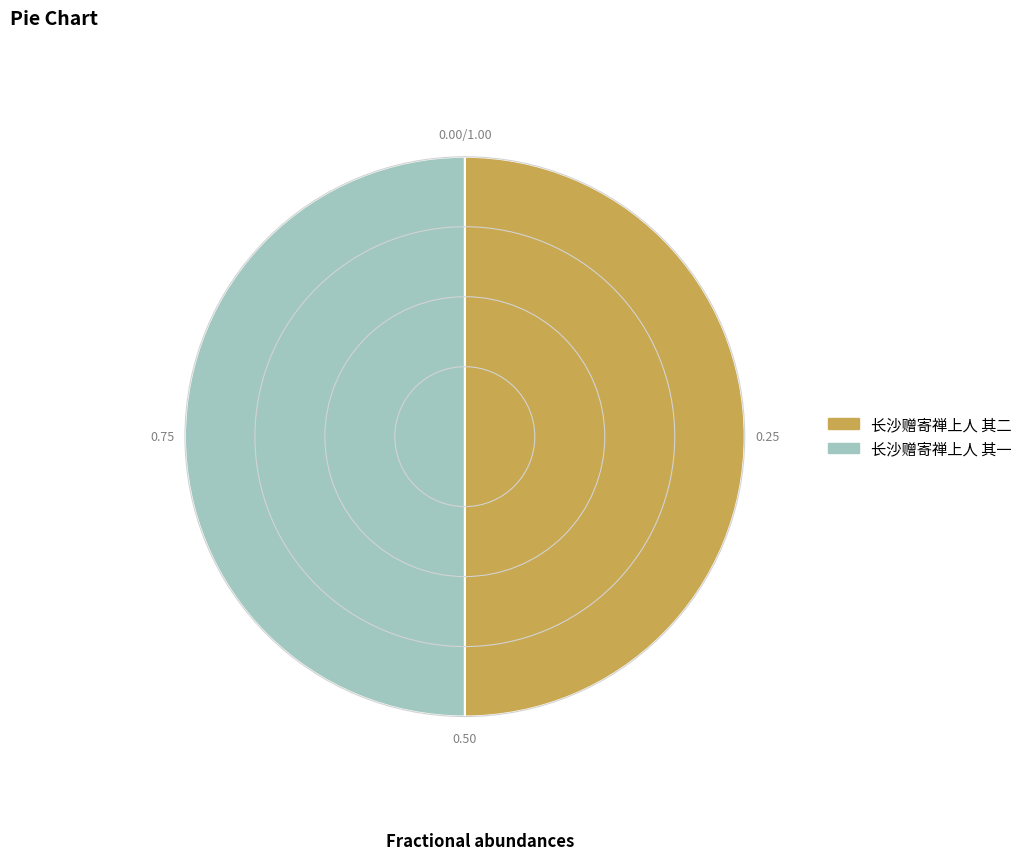

Is it true that 长沙赠寄禅上人 其一 is 39% of the pie?

False